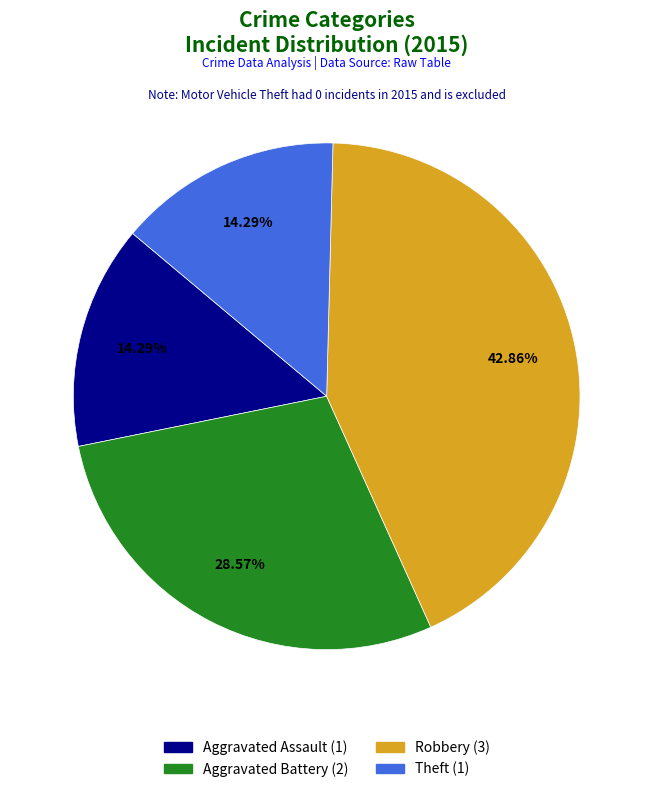

To the nearest percent, what is the difference between the largest and smallest slice percentages?

29%